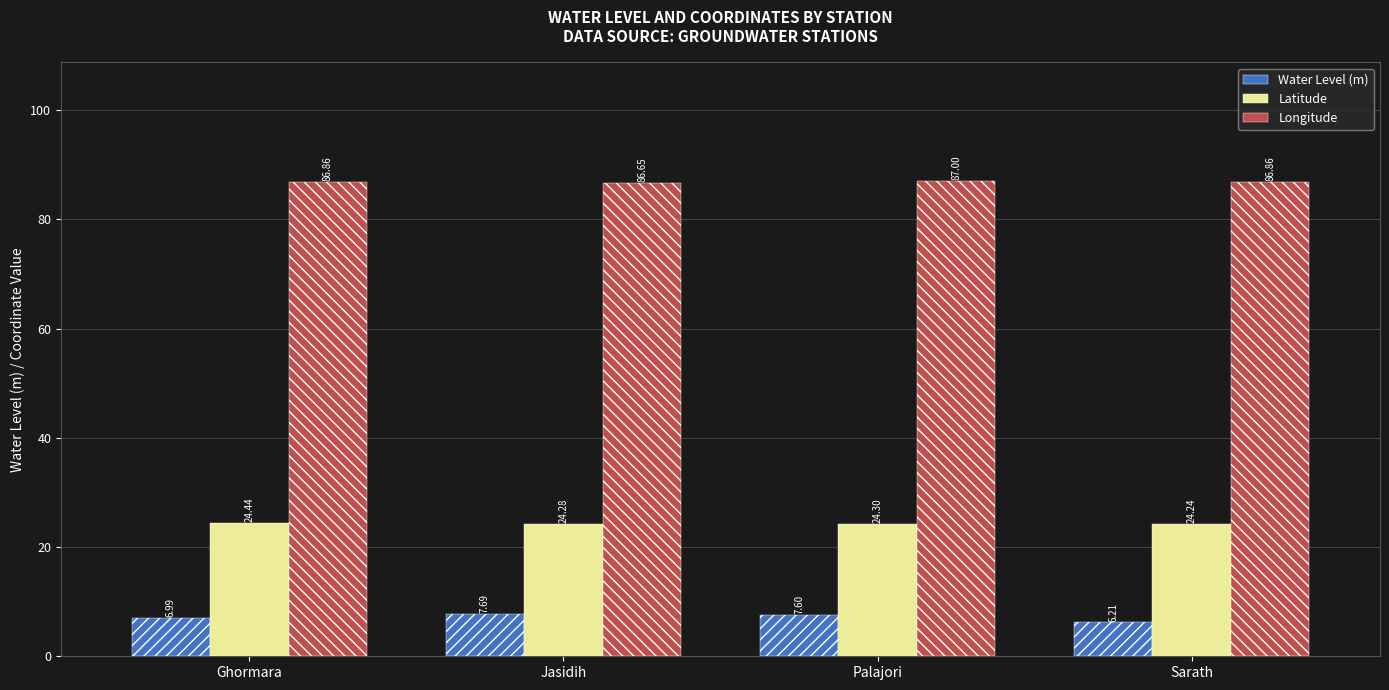

Are the bars grouped side by side (vs. stacked)?

Yes